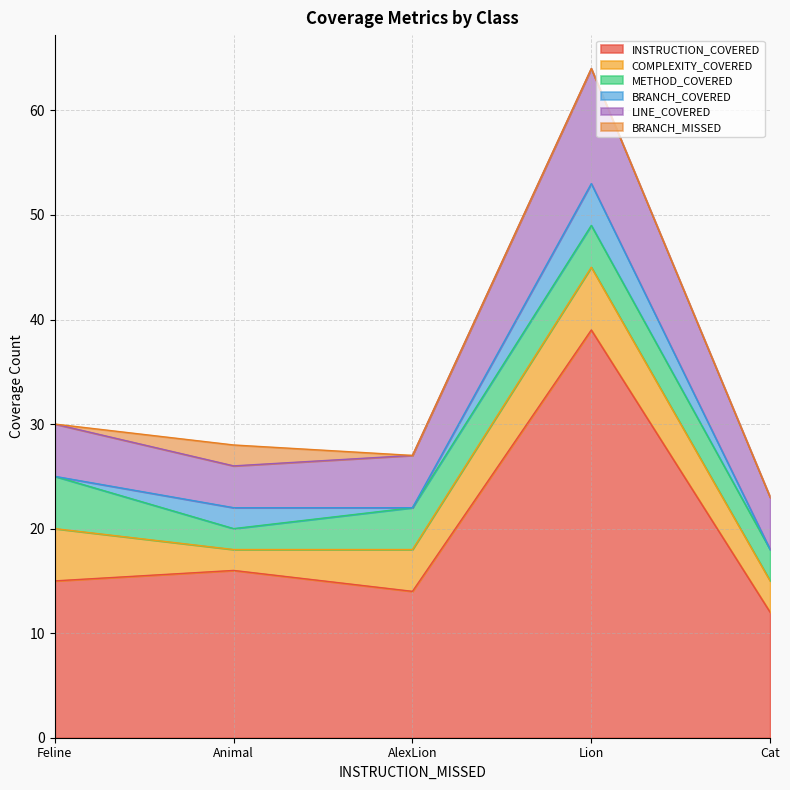

Which series has the largest total across all categories?

INSTRUCTION_COVERED